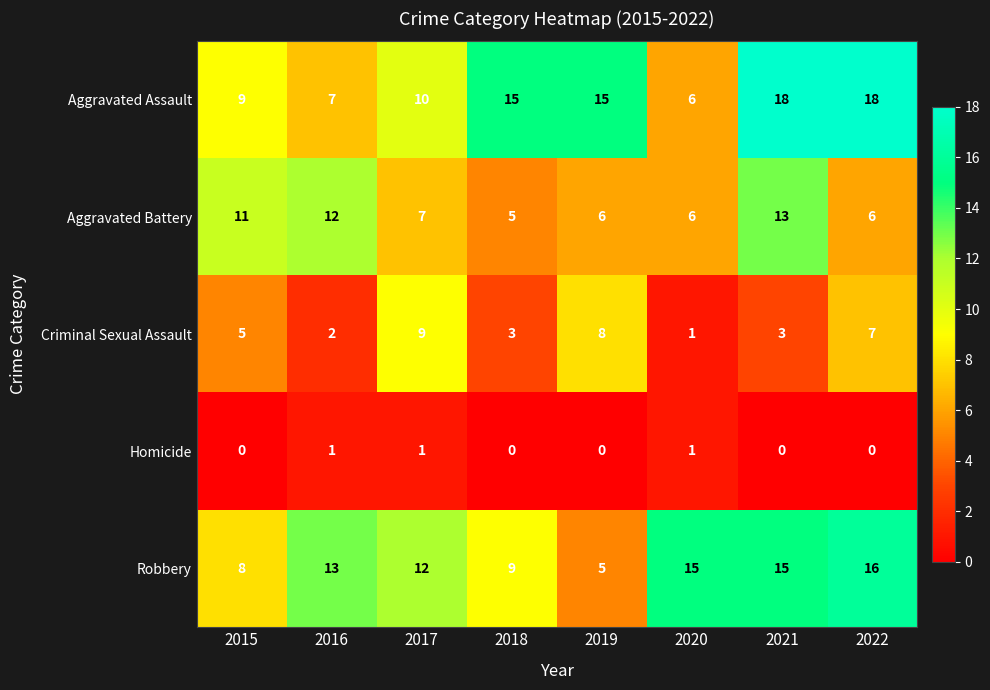

List the series in order of their peak value, highest first.

Aggravated Assault, Robbery, Aggravated Battery, Criminal Sexual Assault, Homicide